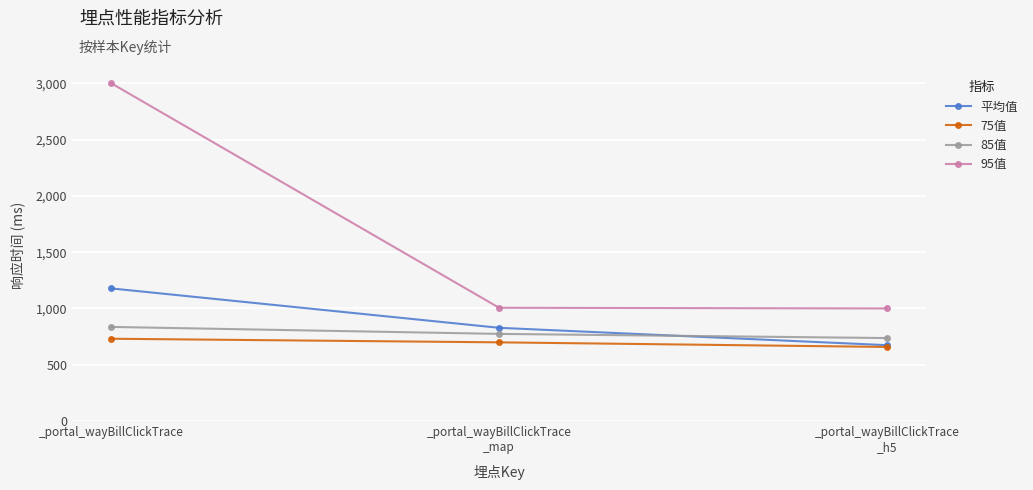

List the series in order of their peak value, highest first.

95值, 平均值, 85值, 75值